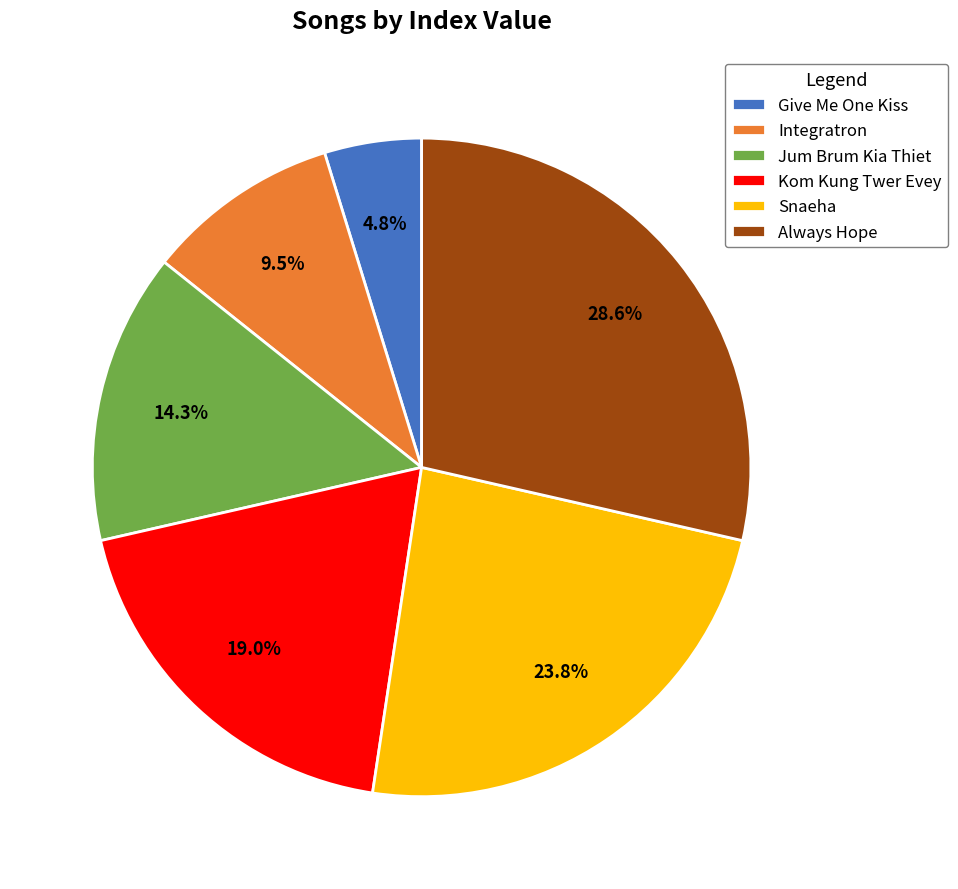

Combined, do Kom Kung Twer Evey and Integratron account for over 50%?

No